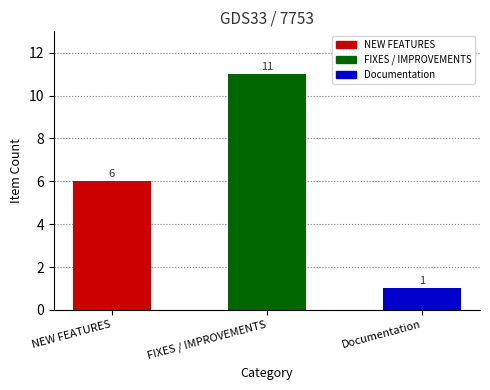

Does the chart contain any negative values?

No